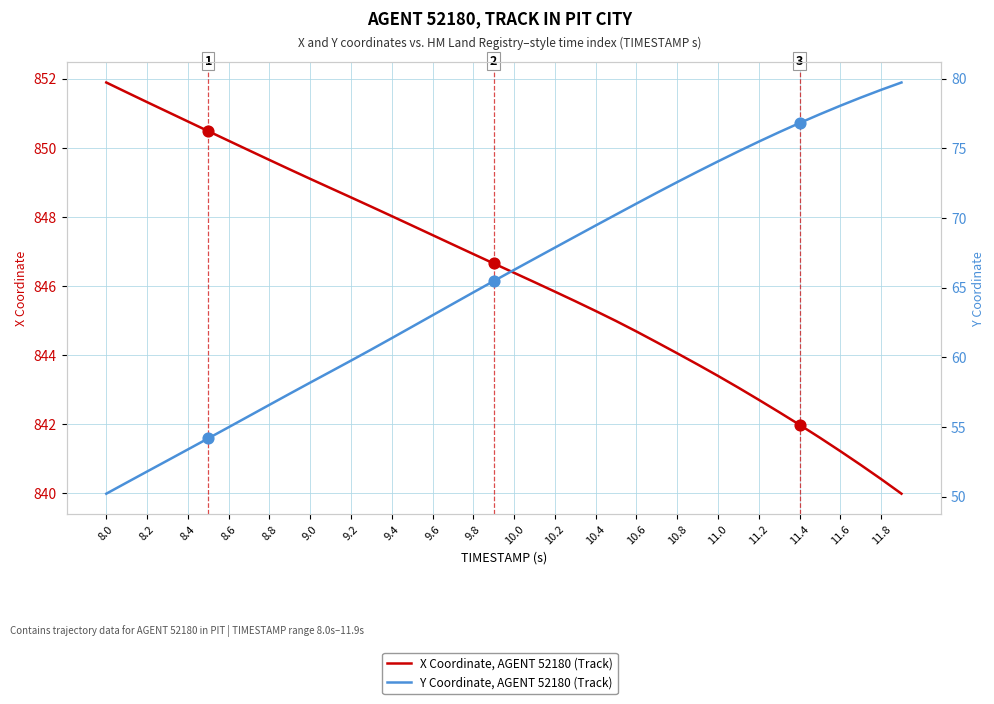

Is the value of X Coordinate, AGENT 52180 (Track) at 8.6 greater than the value of Y Coordinate, AGENT 52180 (Track) at 9.4?

Yes